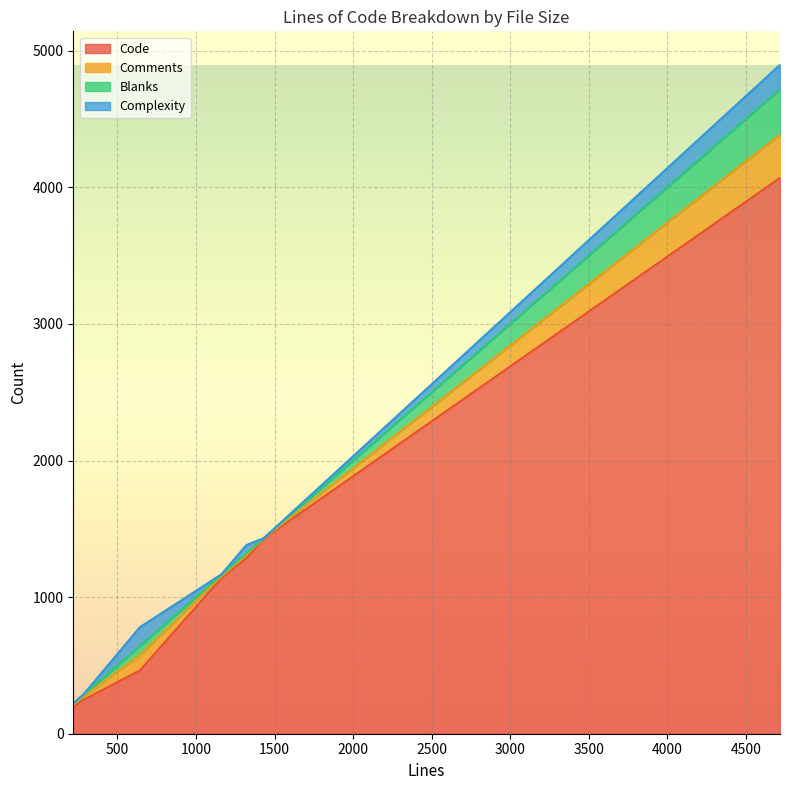

Does the chart display data point markers on the line(s)?

No